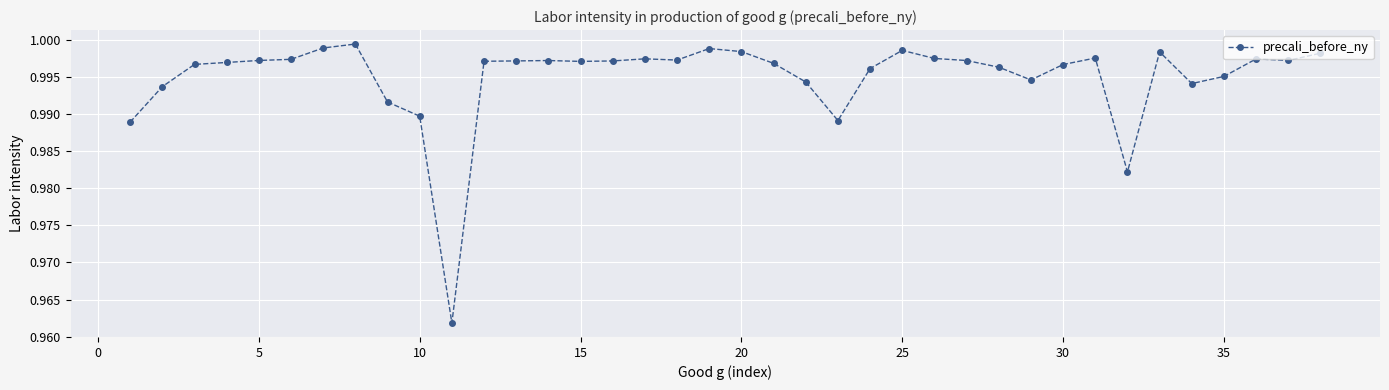

What is the sum of all values?

37.8